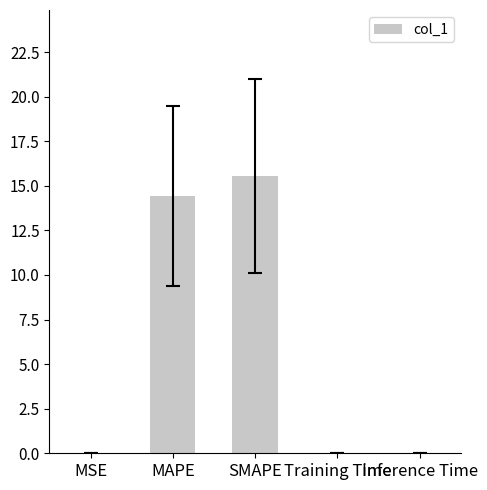

Read the value at SMAPE.

15.5